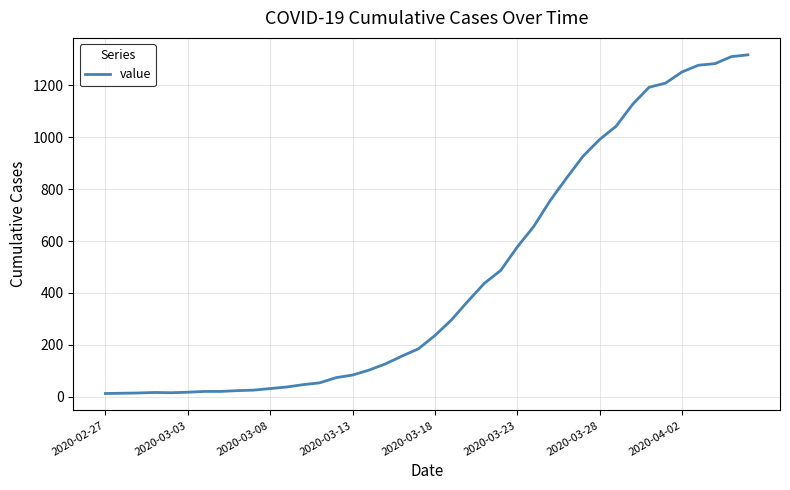

What is the maximum value shown in the chart?

1317